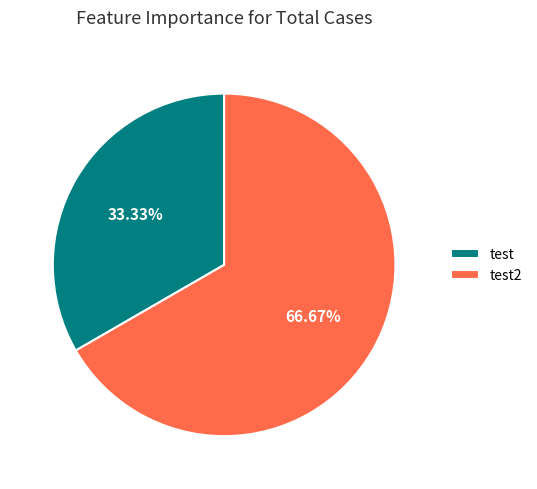

What is the ratio of the value at test to the value at test2?

0.5